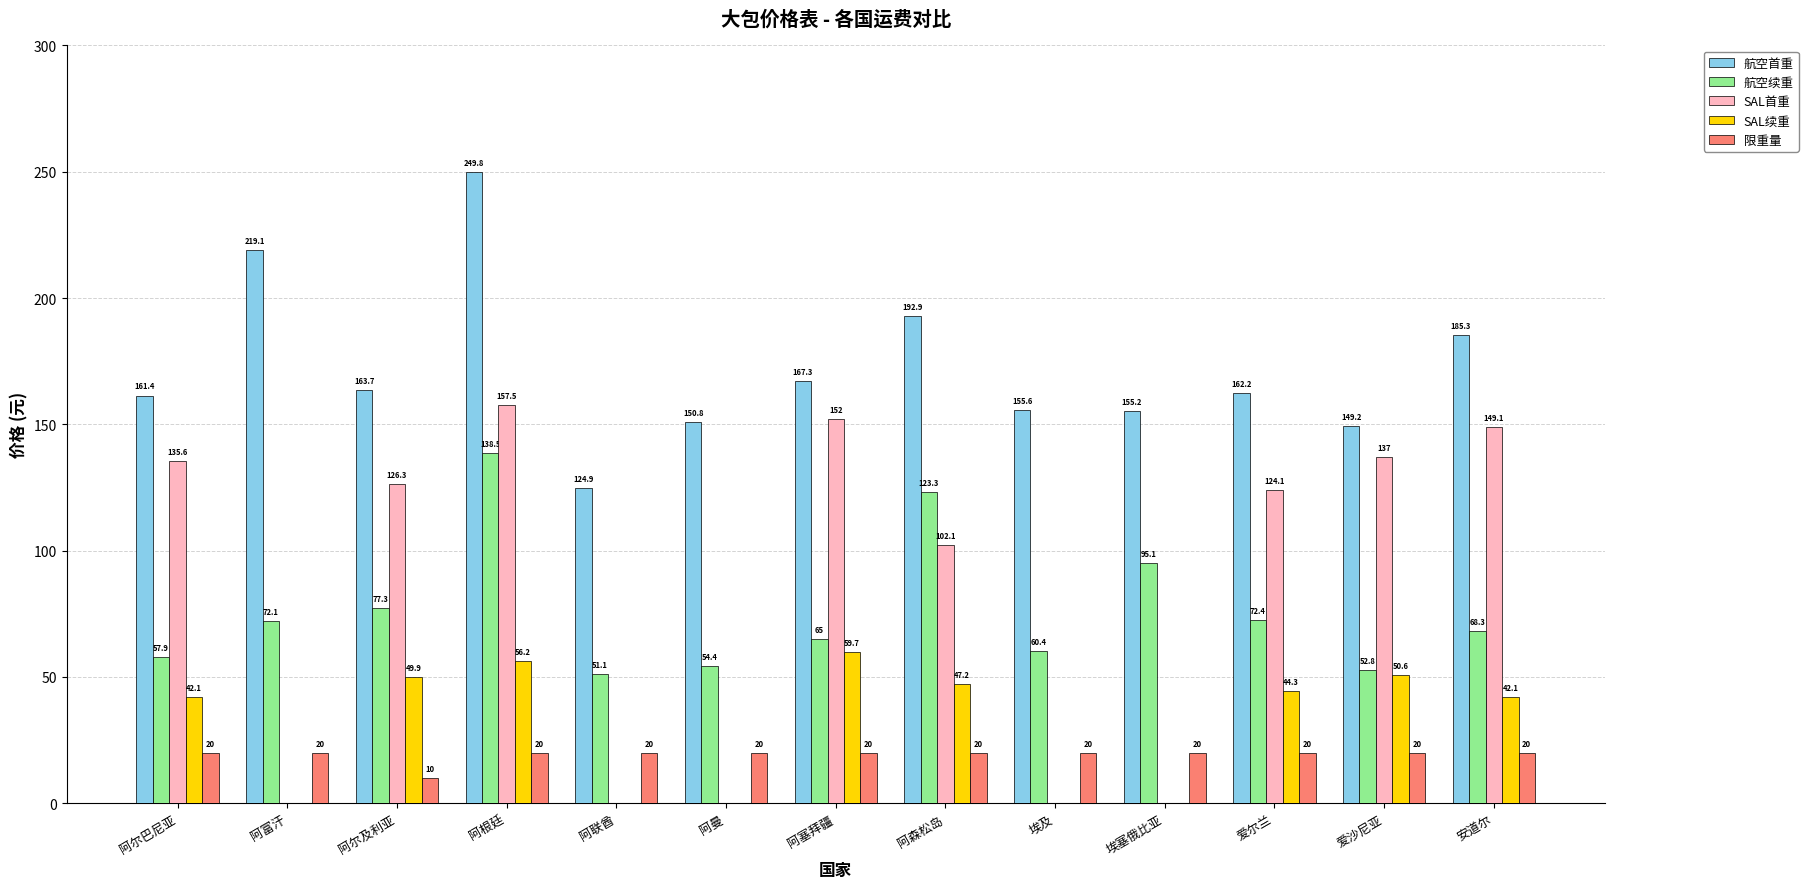

What is the difference between the 航空首重 values at 阿森松岛 and 阿富汗?

26.2